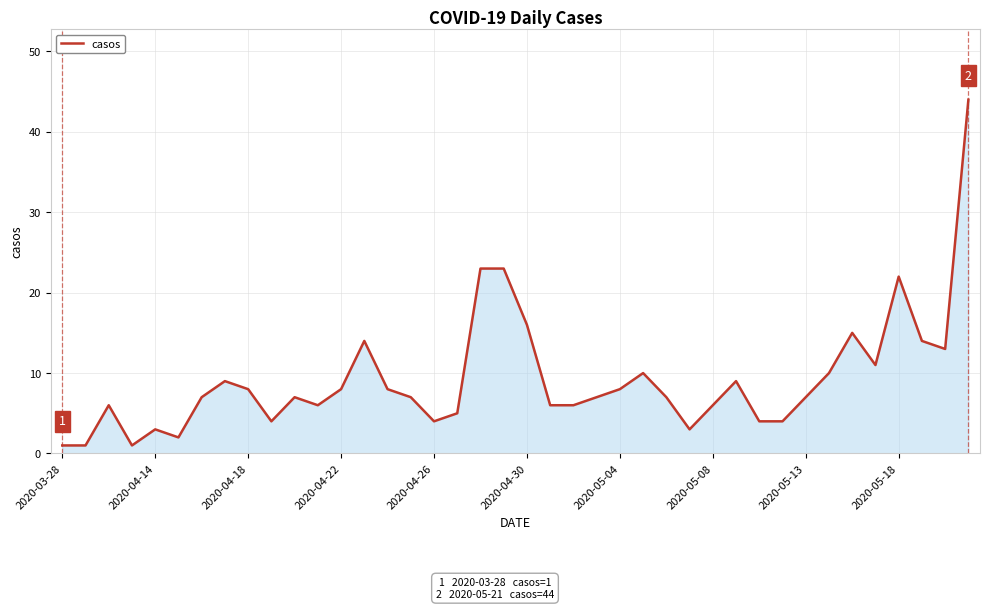

What is the maximum value shown in the chart?

44